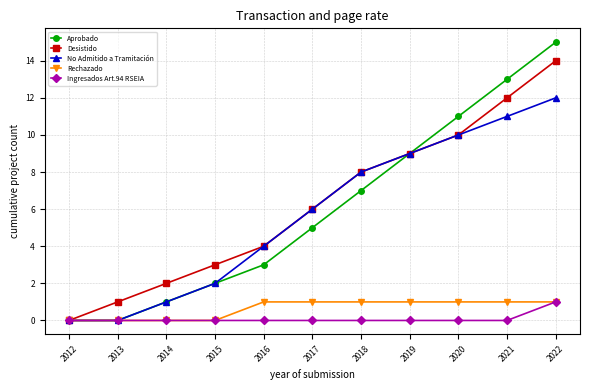

Which series has the widest spread of values?

Aprobado